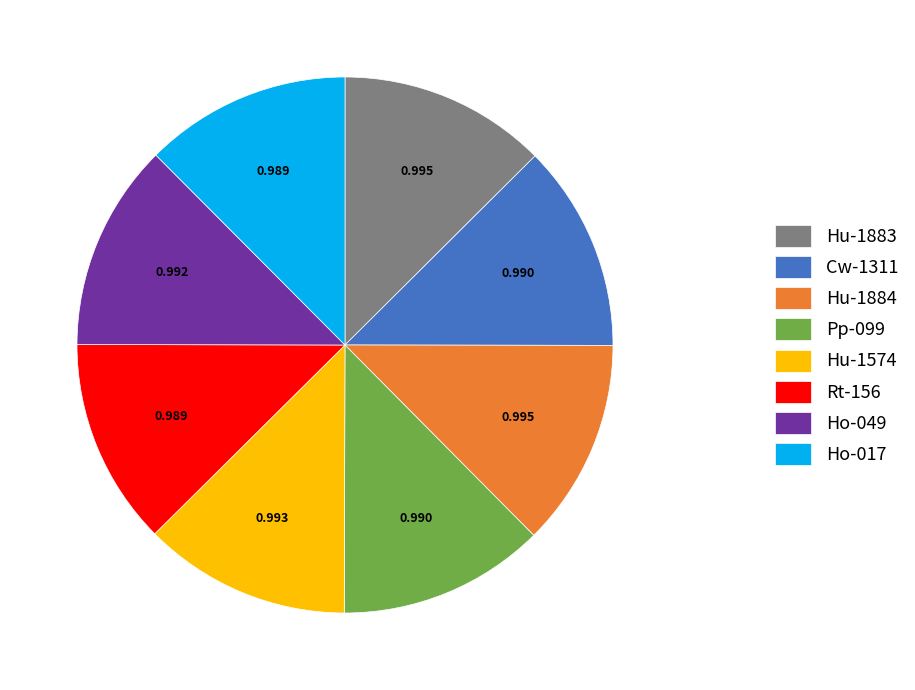

Does Rt-156 account for over 50% of the chart?

No